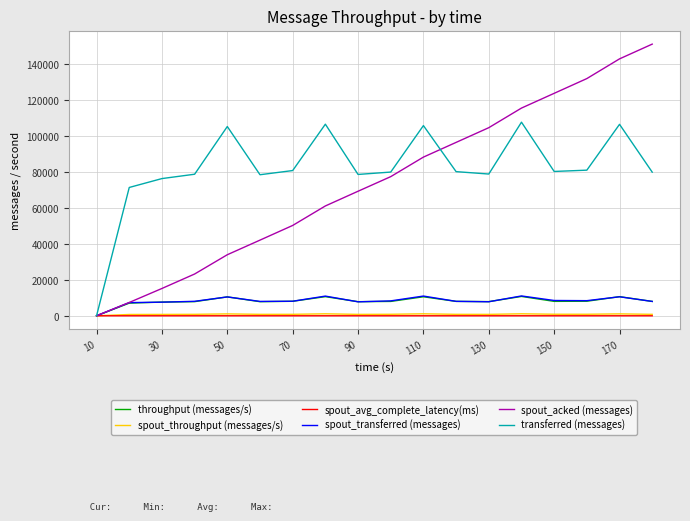

What is the greatest value displayed?

151040.0